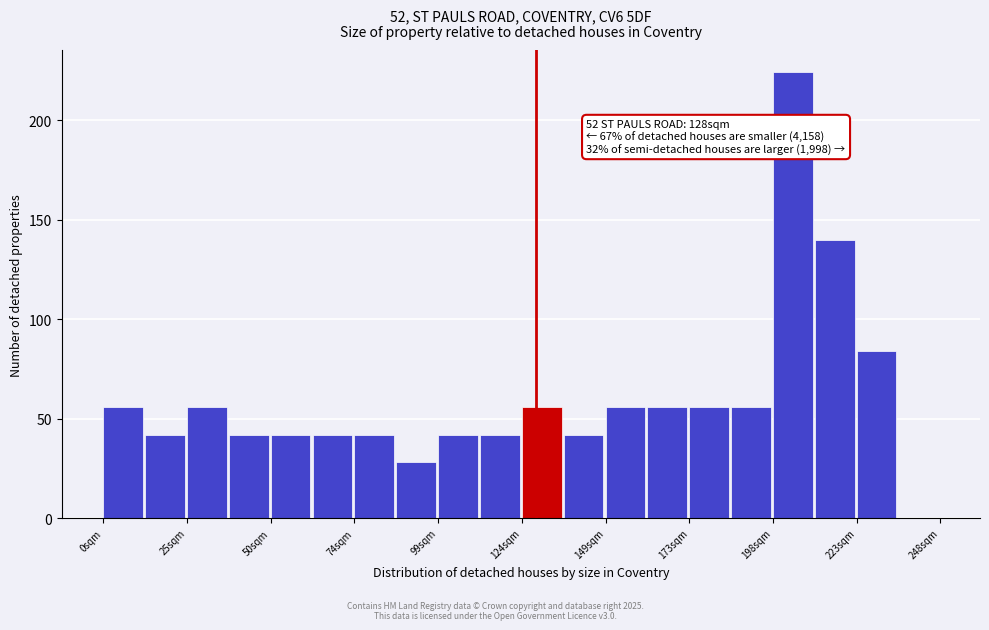

Read against the x-axis, roughly where is the centre of the tallest bar?

205